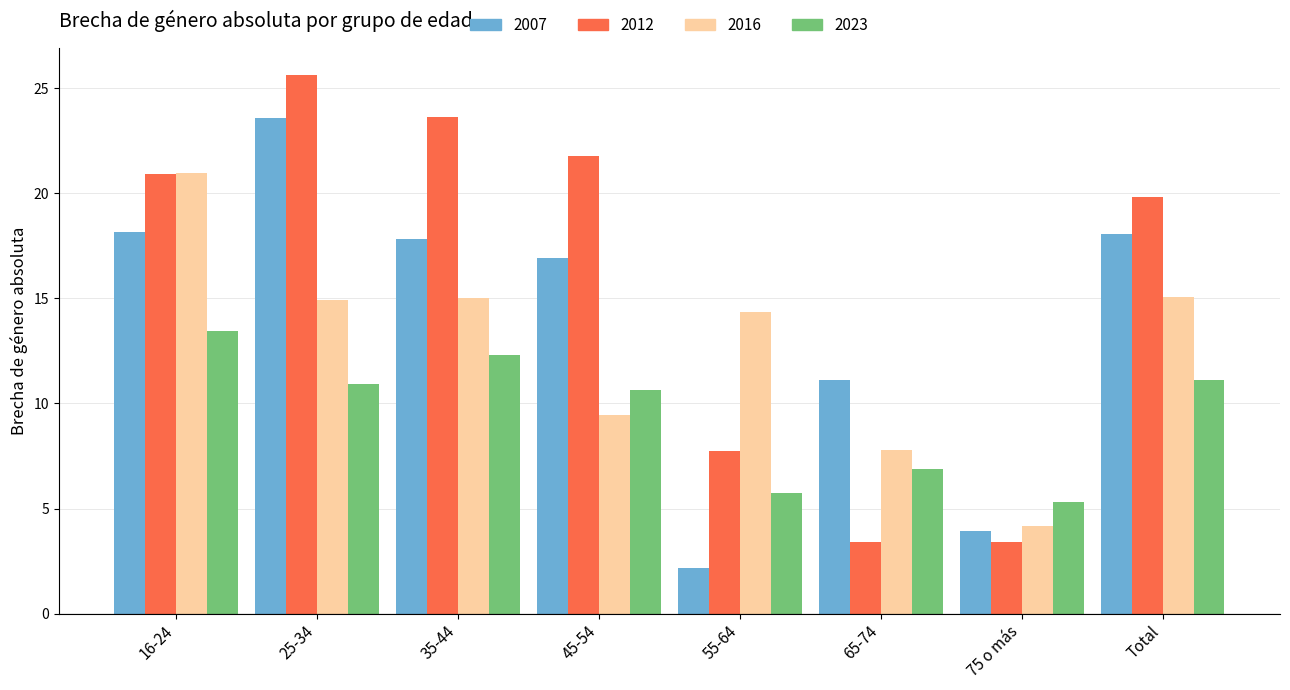

What is the spread (max minus min) of values at Total?

8.7